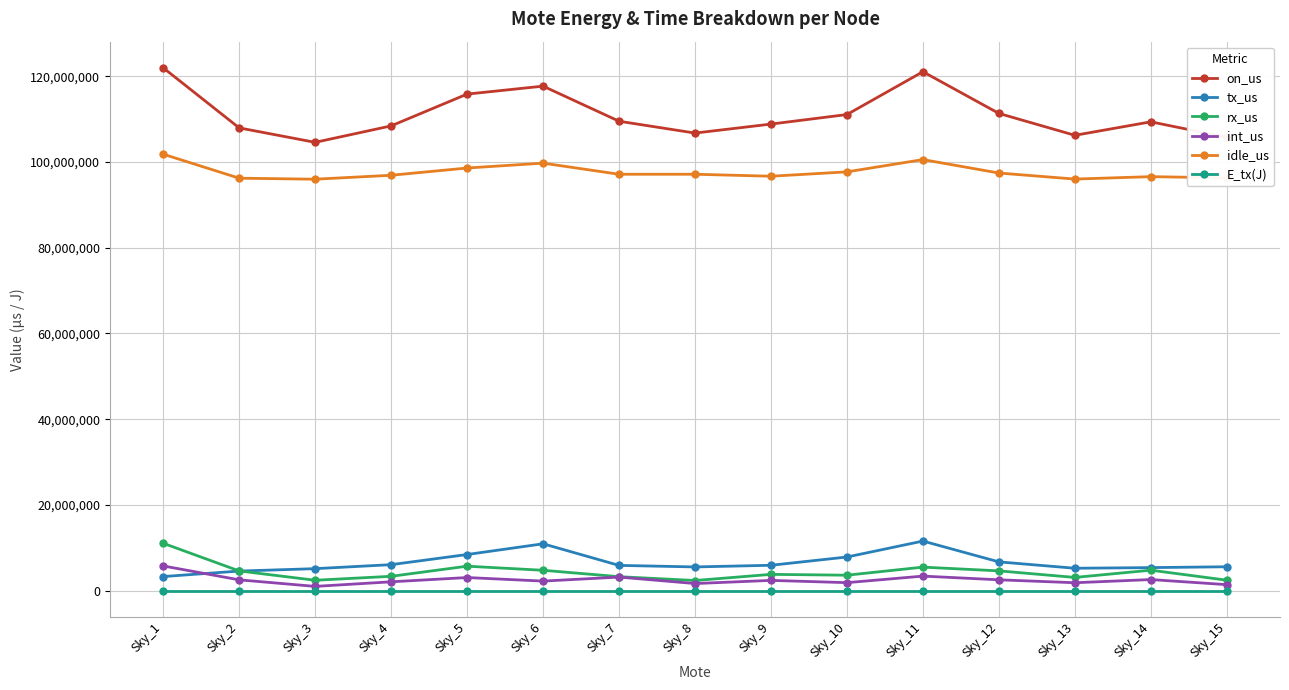

In E_tx(J), how many points are higher than both neighbors (excluding endpoints)?

2